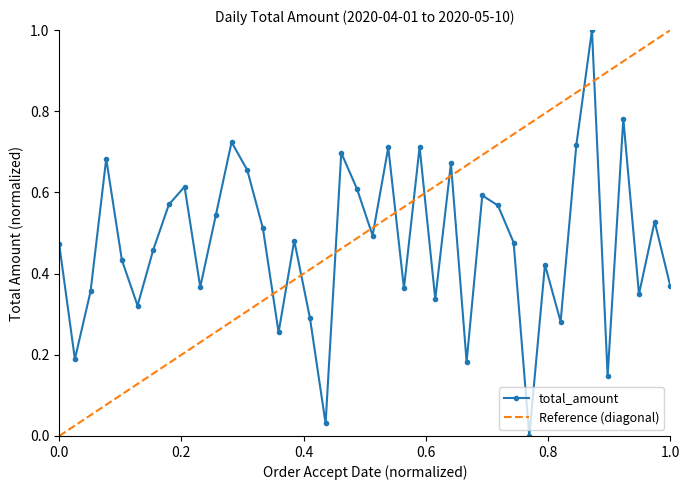

What is the difference between the values at 2020-05-02 and 2020-04-25?

0.1